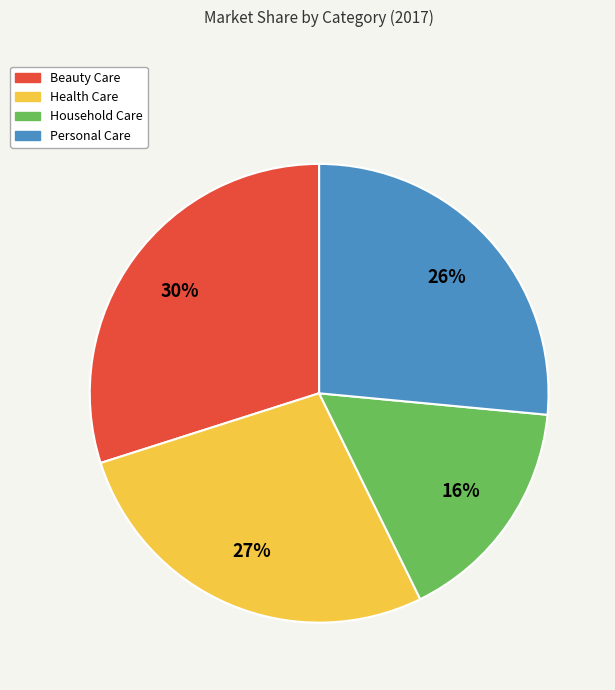

True or false: Household Care accounts for 23% of the total.

False